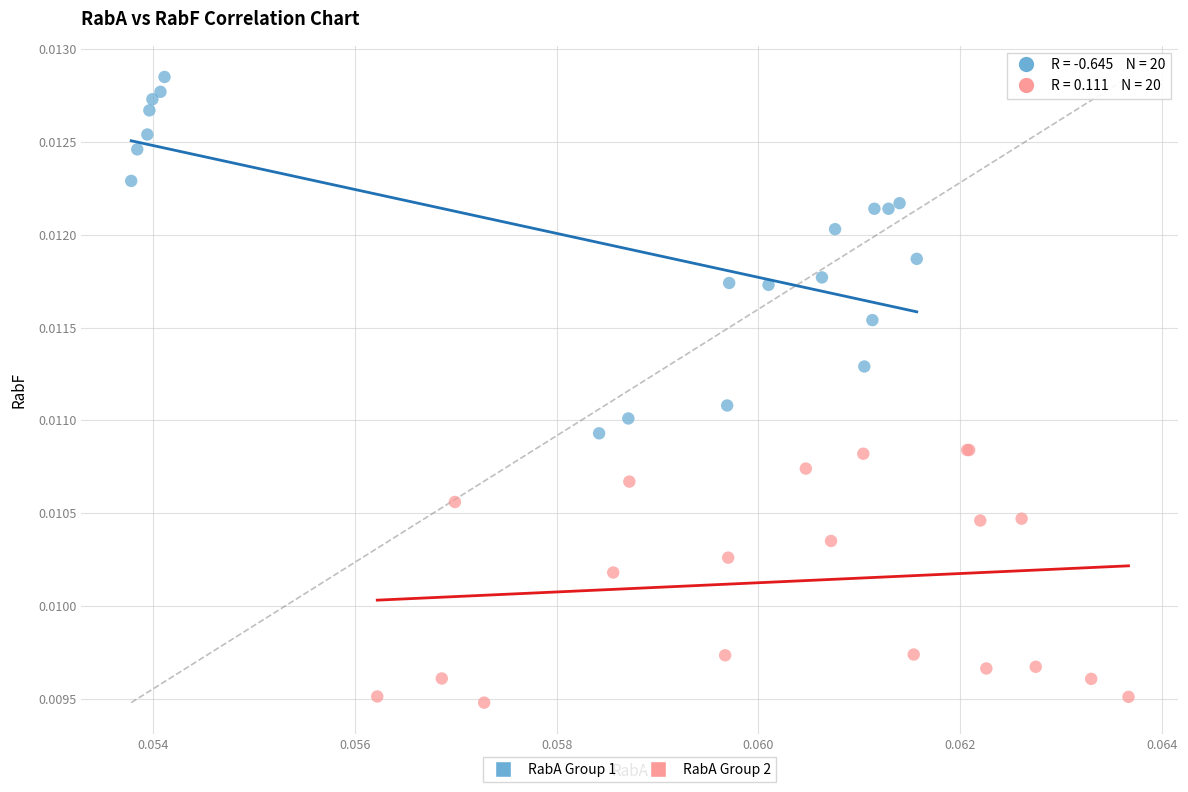

Which series reaches the minimum Y coordinate?

RabA Group 2